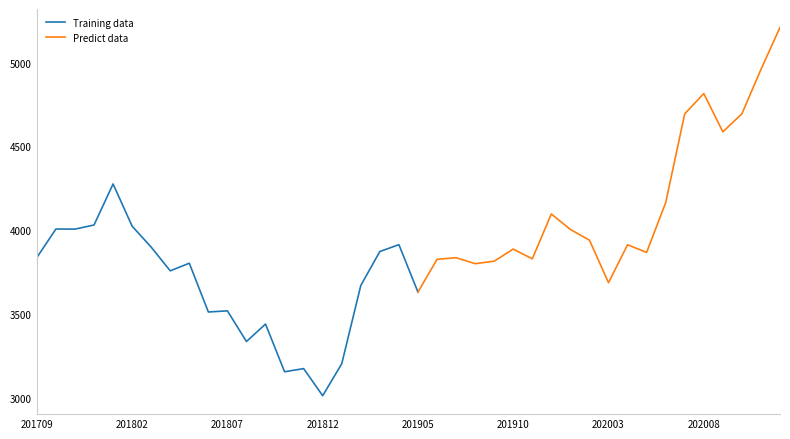

What is the maximum value for Training data?

4275.9